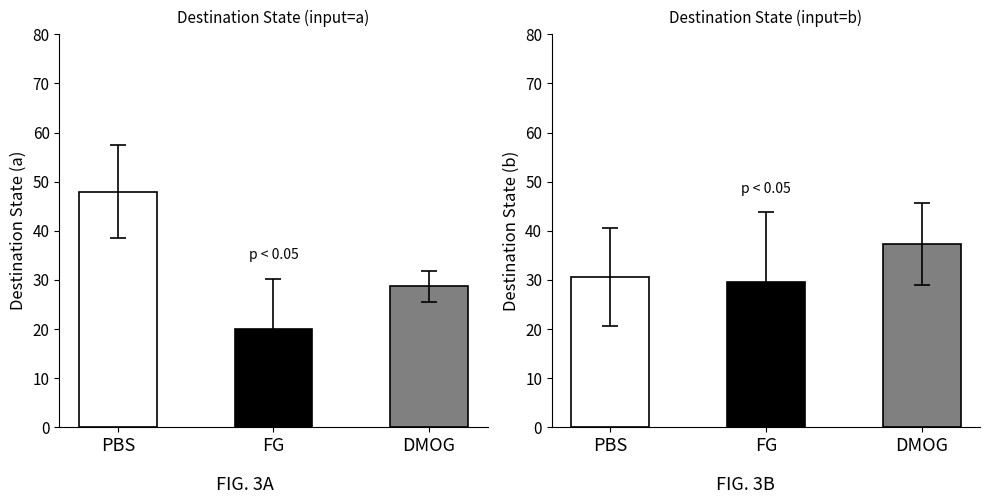

Between PBS and FG, which is larger?

PBS